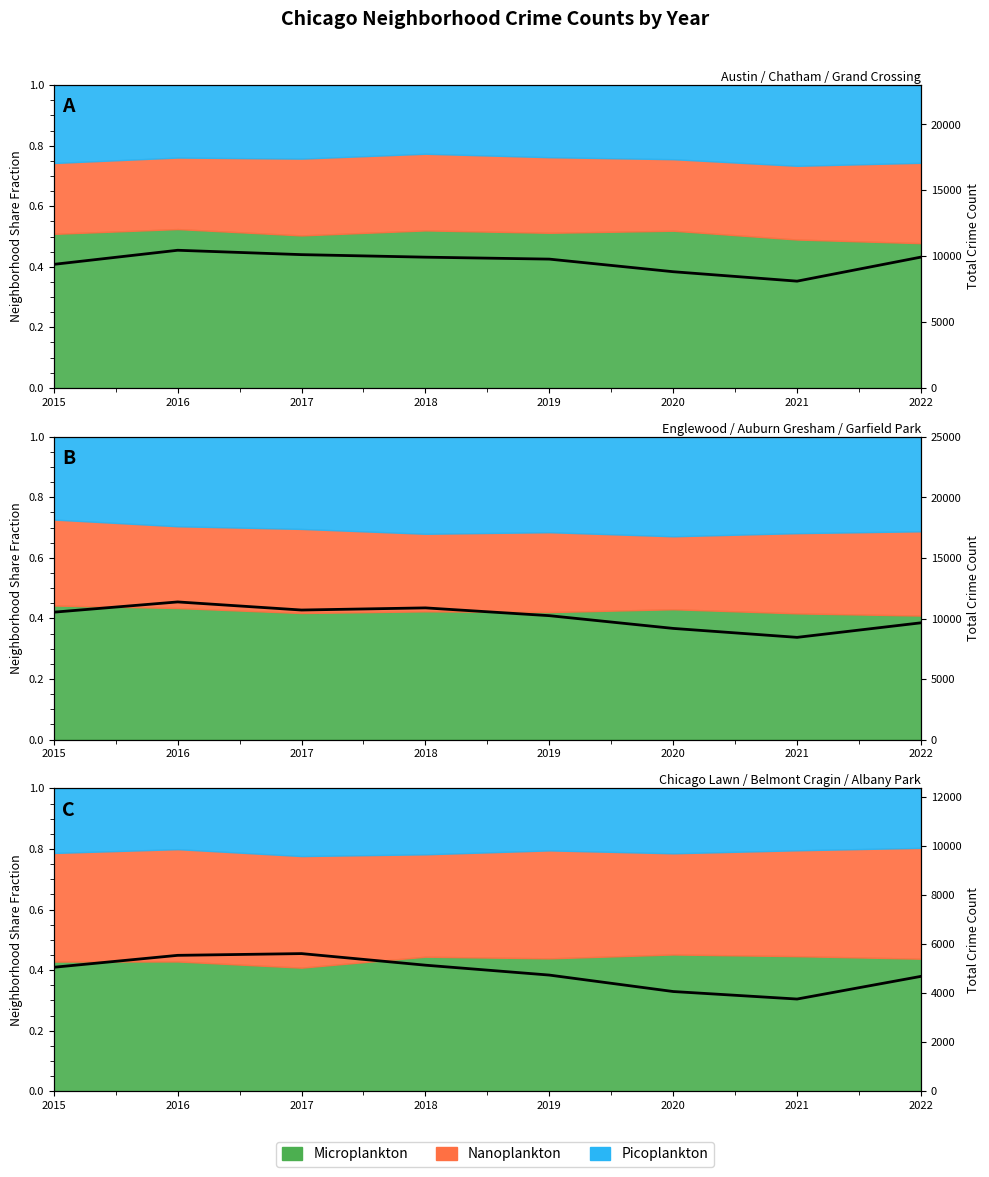

Reading left to right, transcribe all the data shown in this chart.

5049	5535	5606	5134	4731	4061	3755	4679